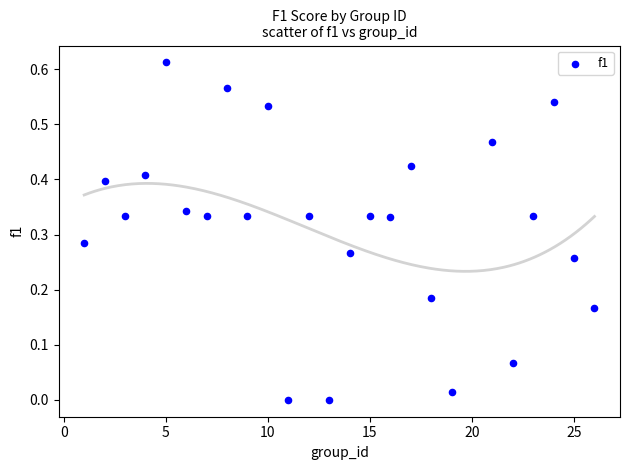

What is the range of X values (max minus min)?

25.0